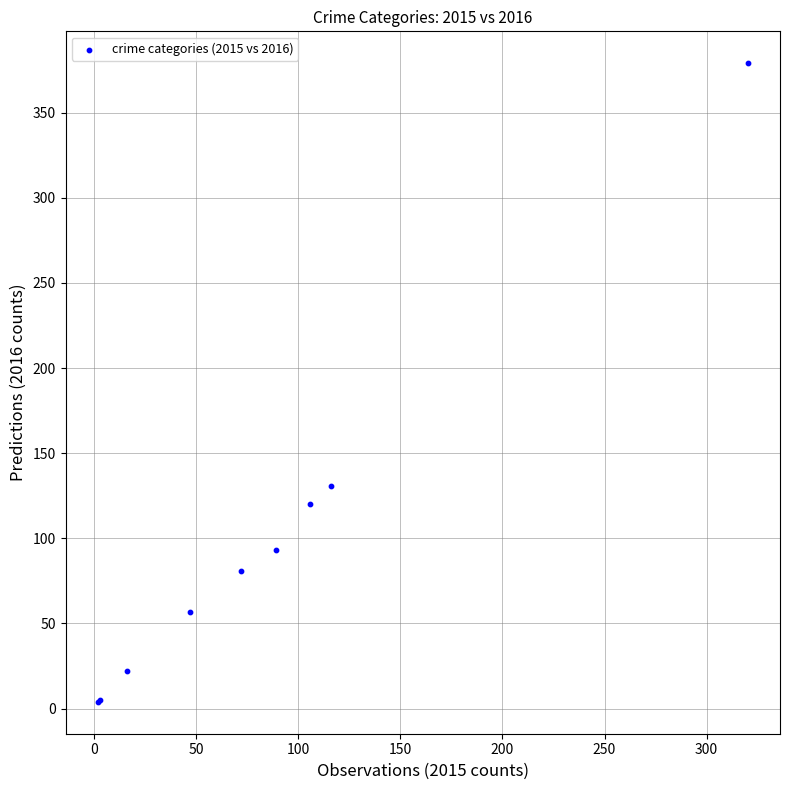

What Y value in the scatter plot is closest to 191?

131